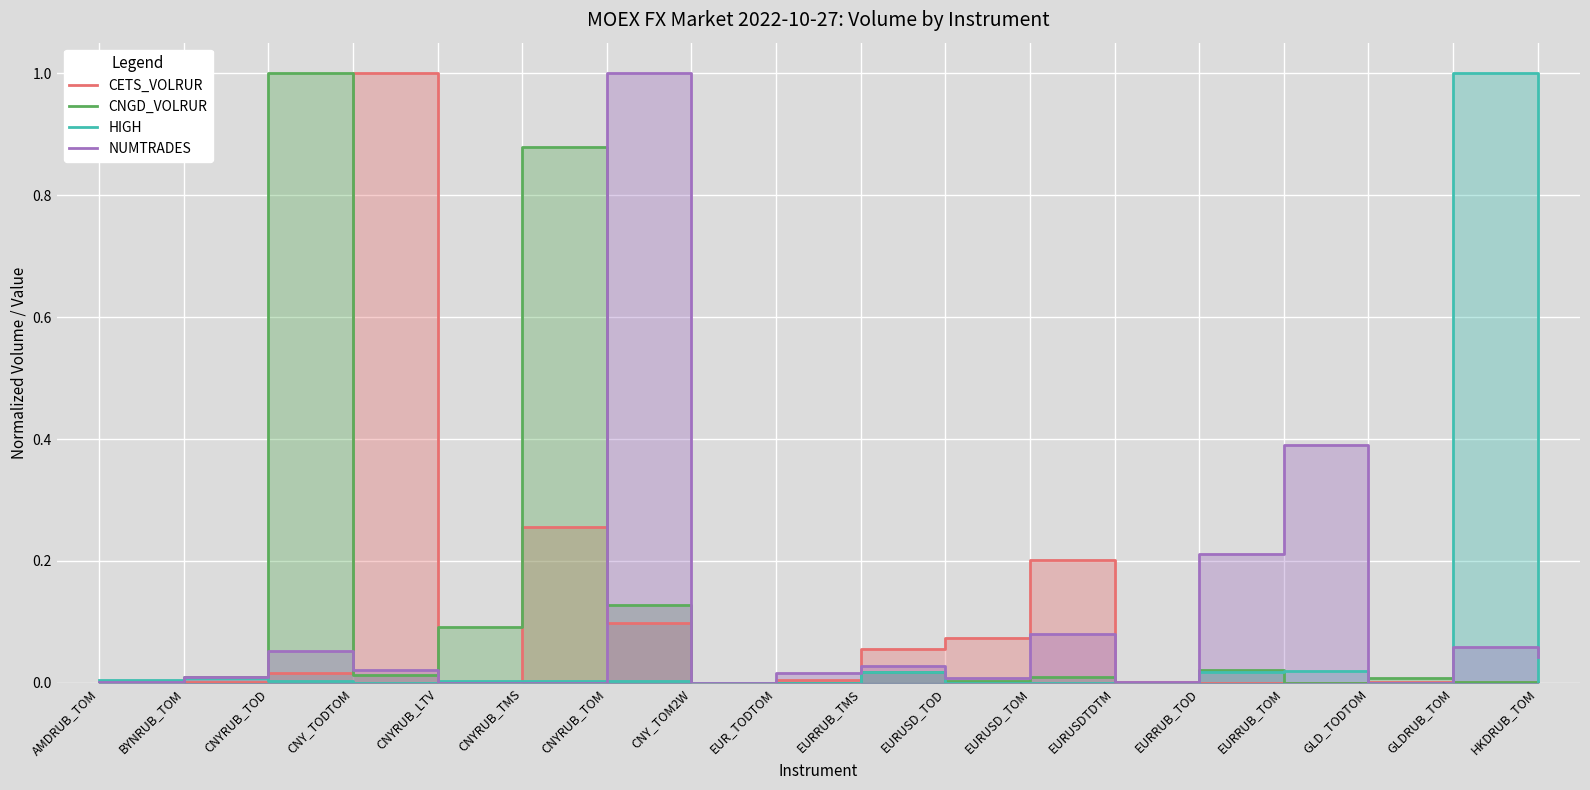

True or false: NUMTRADES has a value of 0.0 at AMDRUB_TOM.

False